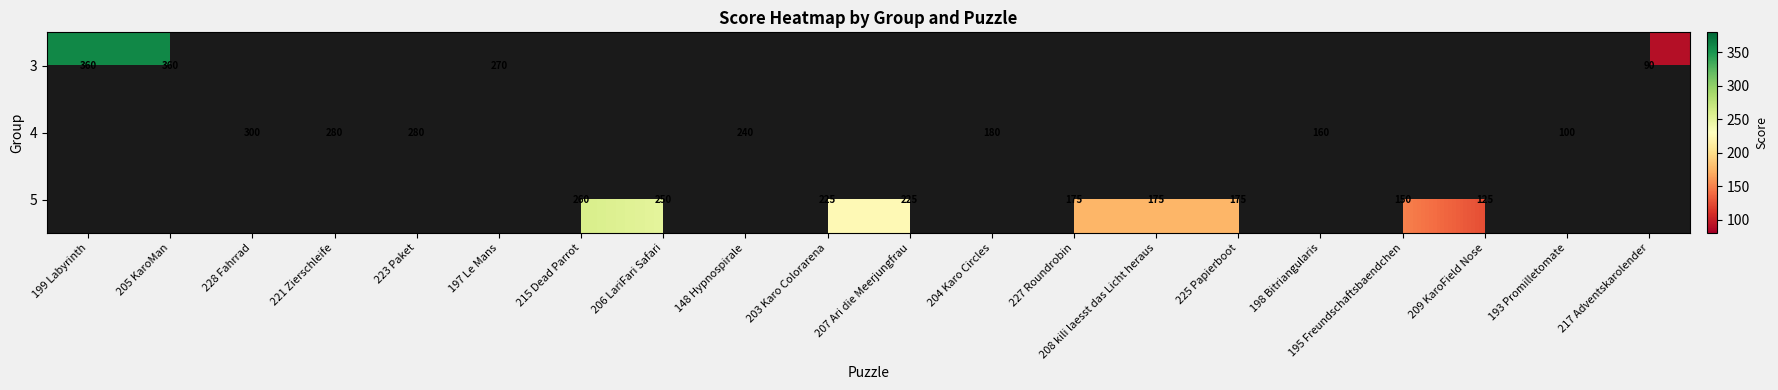

How many data points in 5 are less than 175?

2